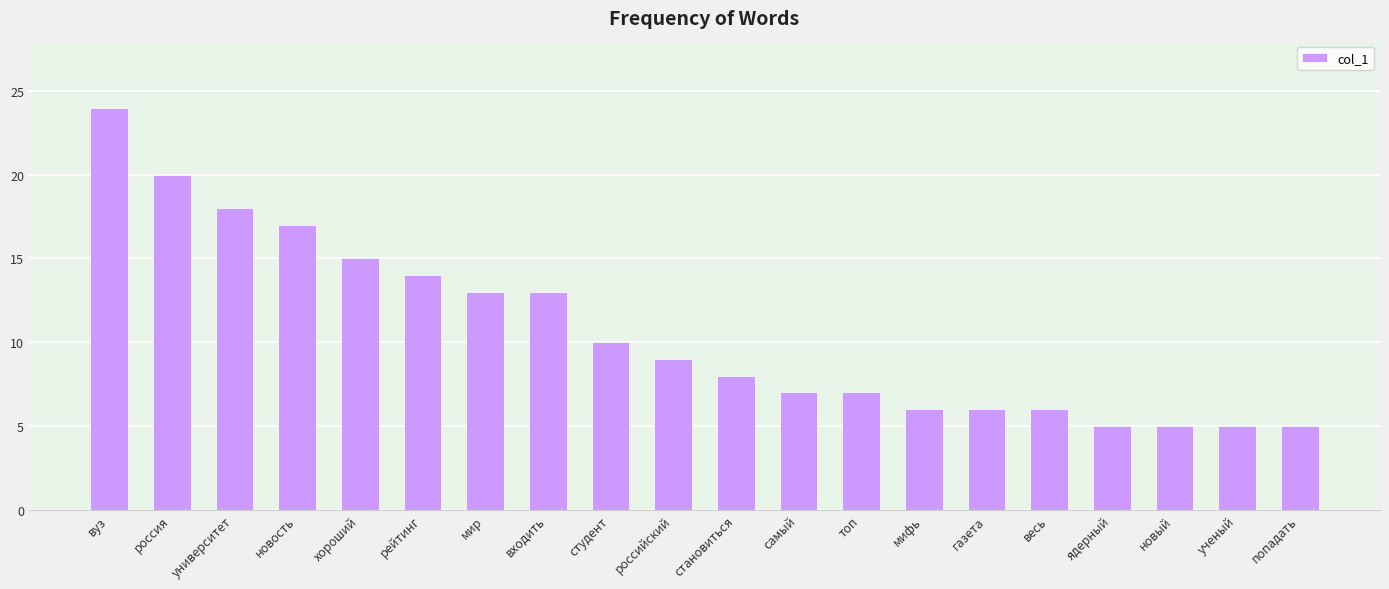

Between мифь and ученый, which is larger?

мифь